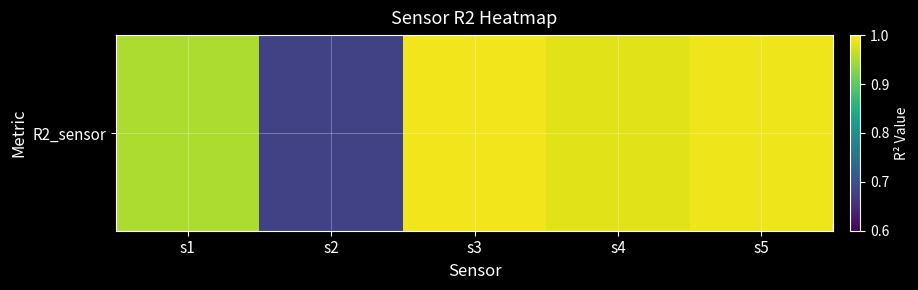

True or false: the data shows 0.7 at s2.

True